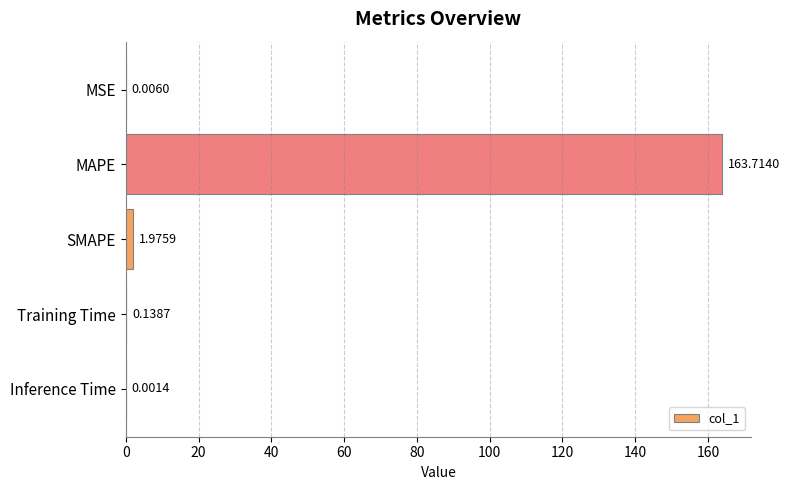

What is the change in value from MSE to SMAPE?

+2.0